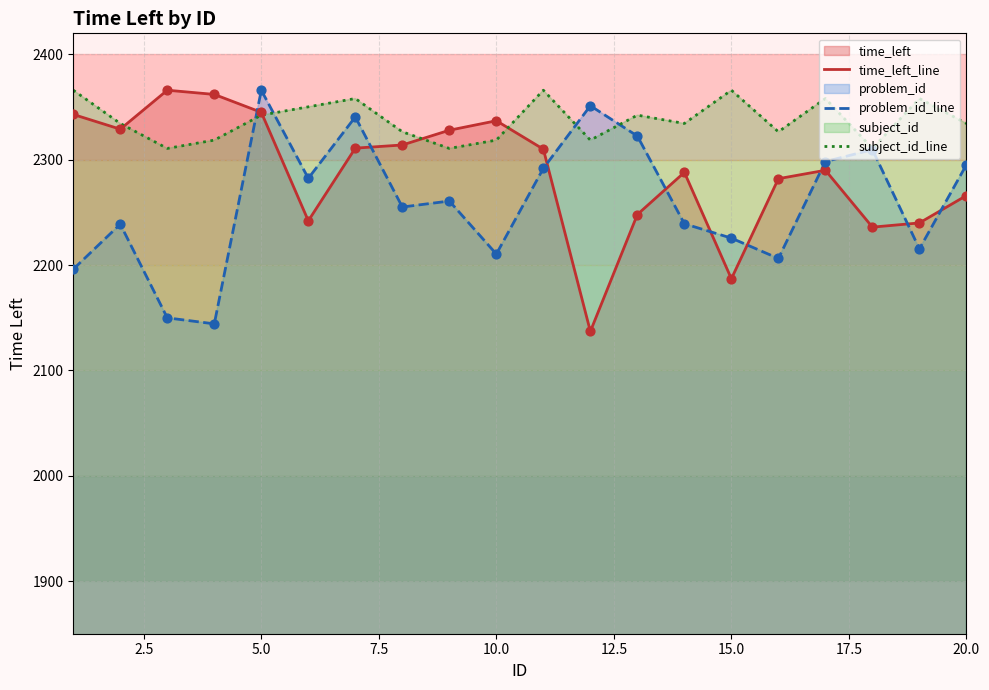

At how many categories does at least one series exceed 2188?

20